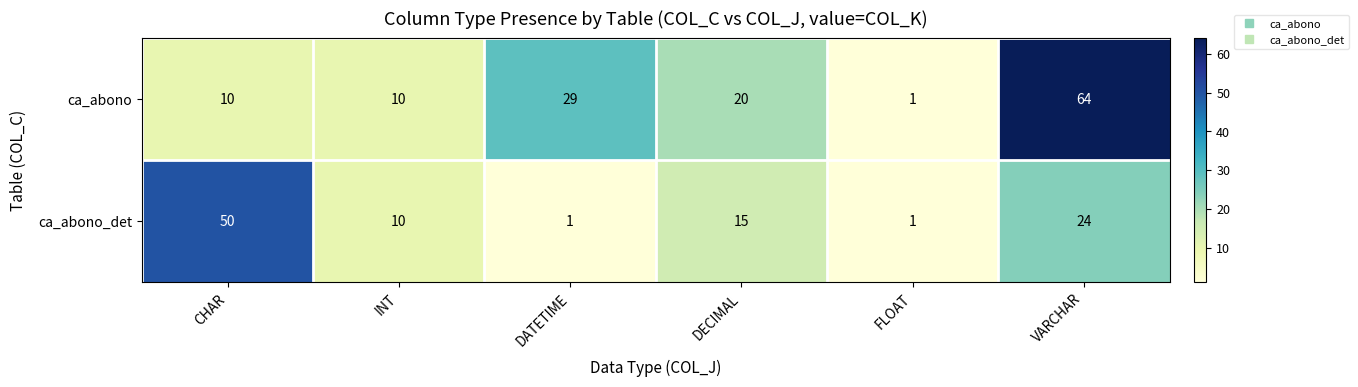

At which label does ca_abono first exceed 20?

DATETIME